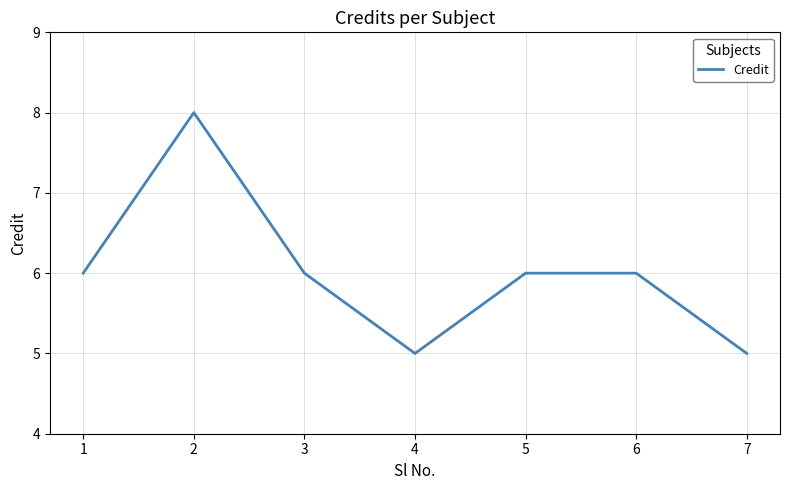

How many lines are shown in the chart?

1